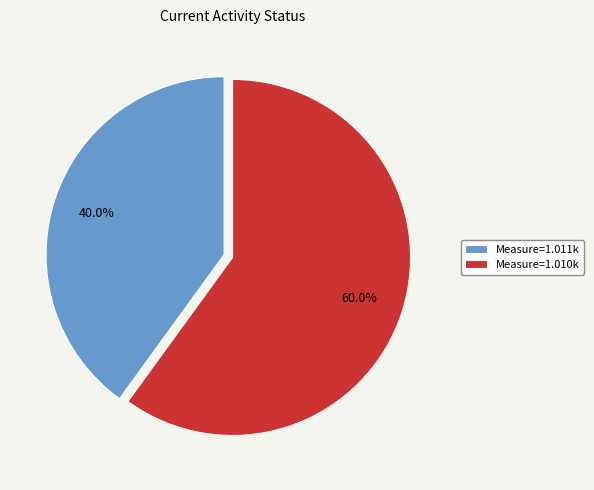

Count the number of slices in the pie.

2